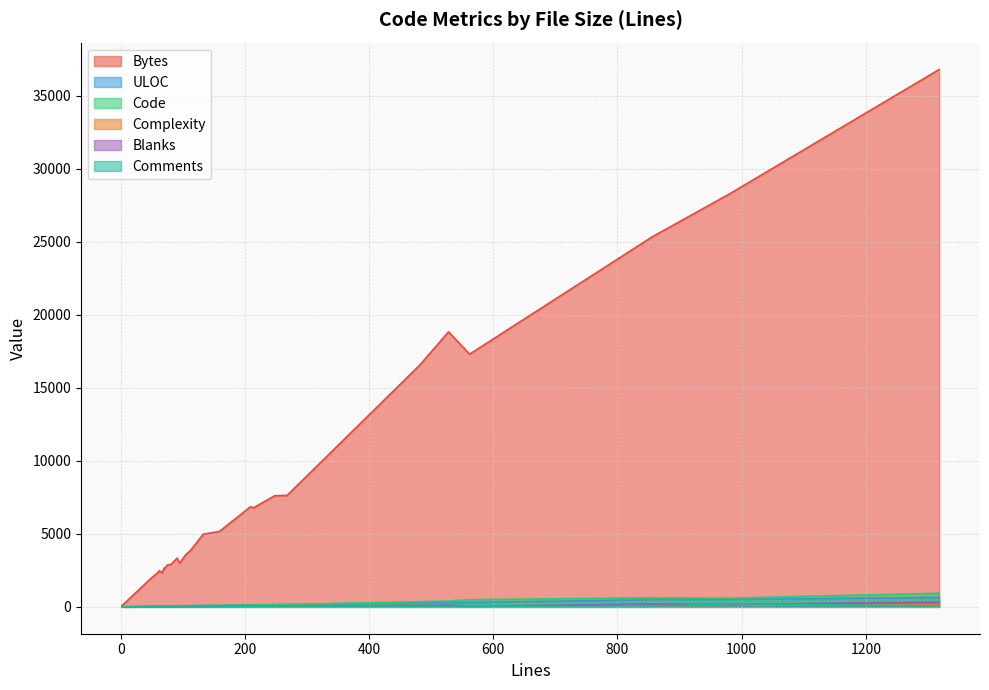

What are all the series names shown in the legend?

Bytes, ULOC, Code, Complexity, Blanks, Comments